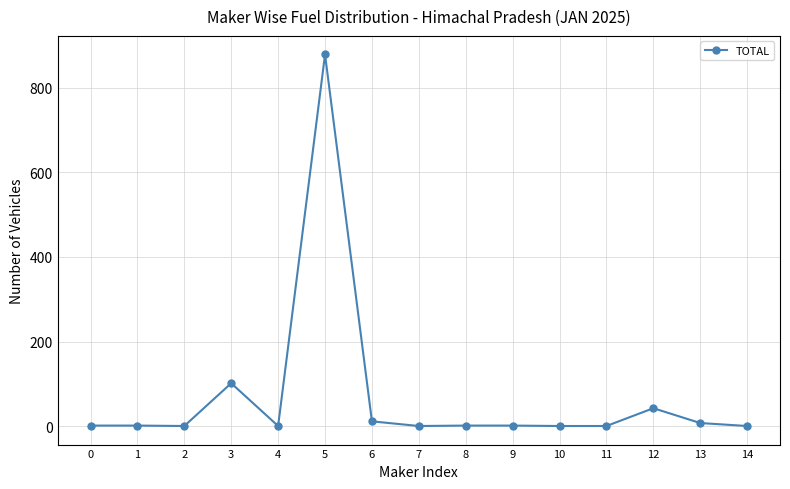

What is the greatest value displayed?

878